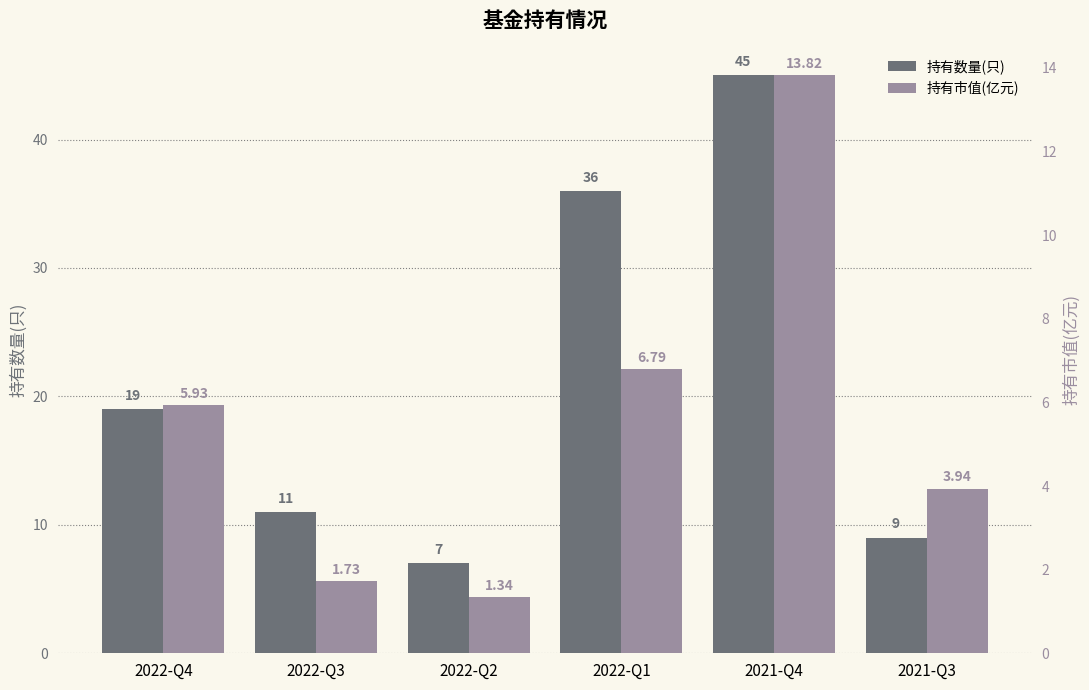

Reading right to left, list all the values displayed in this chart.

持有数量(只): 9.0	45.0	36.0	7.0	11.0	19.0
持有市值(亿元): 3.9	13.8	6.8	1.3	1.7	5.9